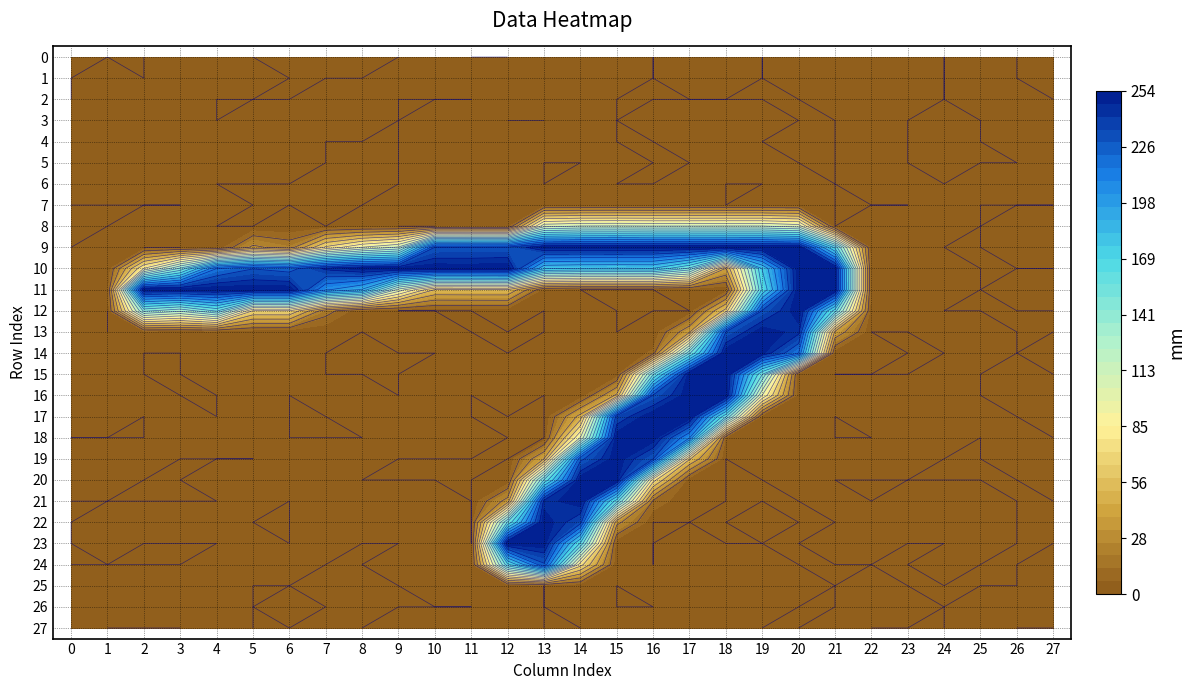

What is the difference between the 9 values at 15 and 16?

0.7